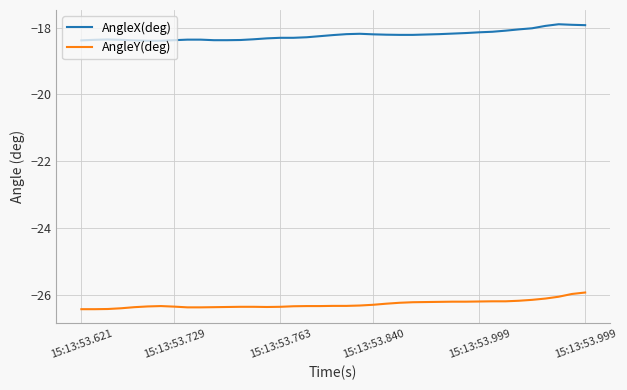

True or false: AngleX(deg) has more than 2 points higher than both neighbors.

True